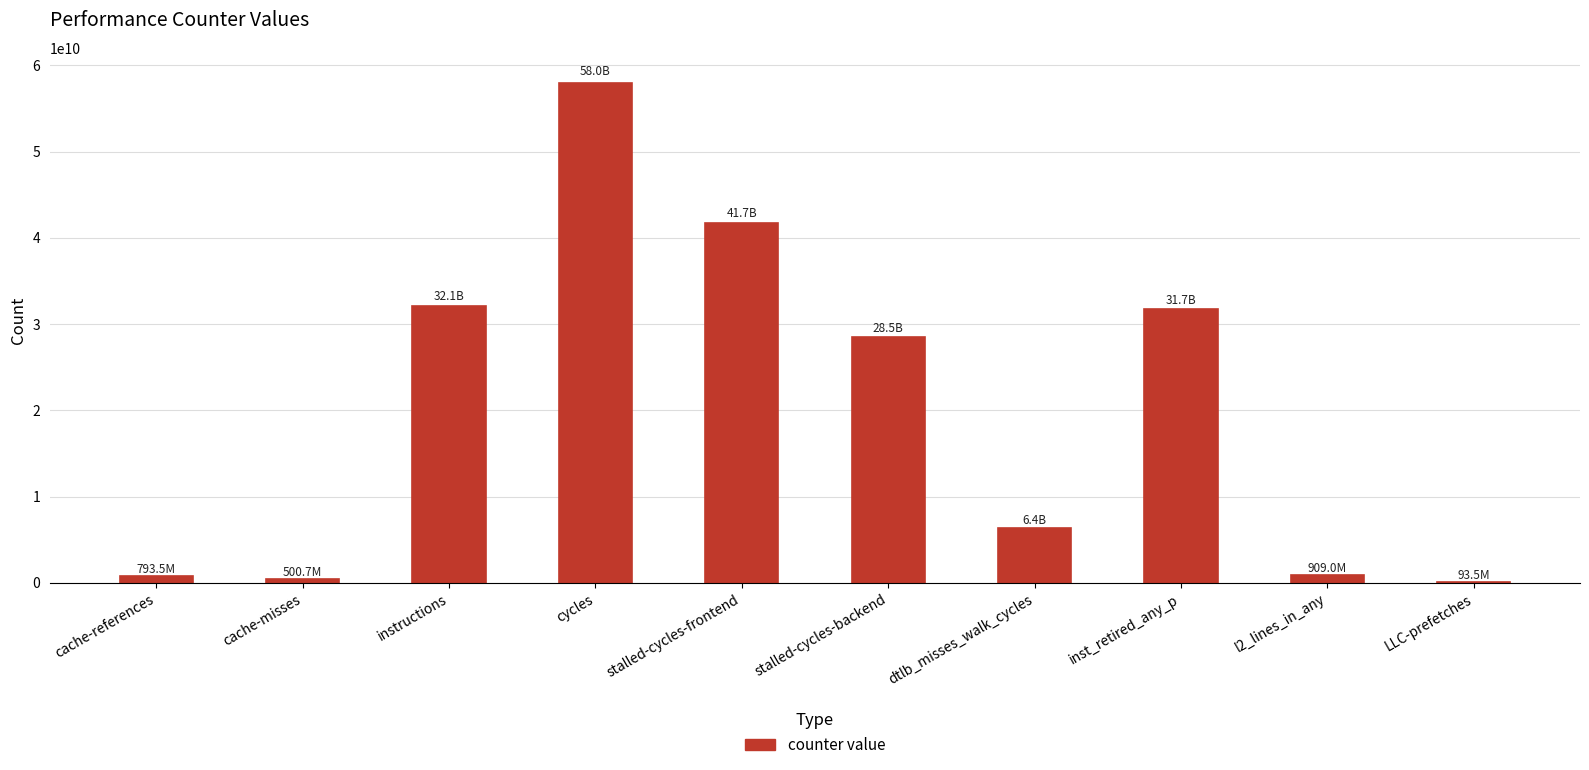

True or false: the data shows 3162004373 at dtlb_misses_walk_cycles.

False